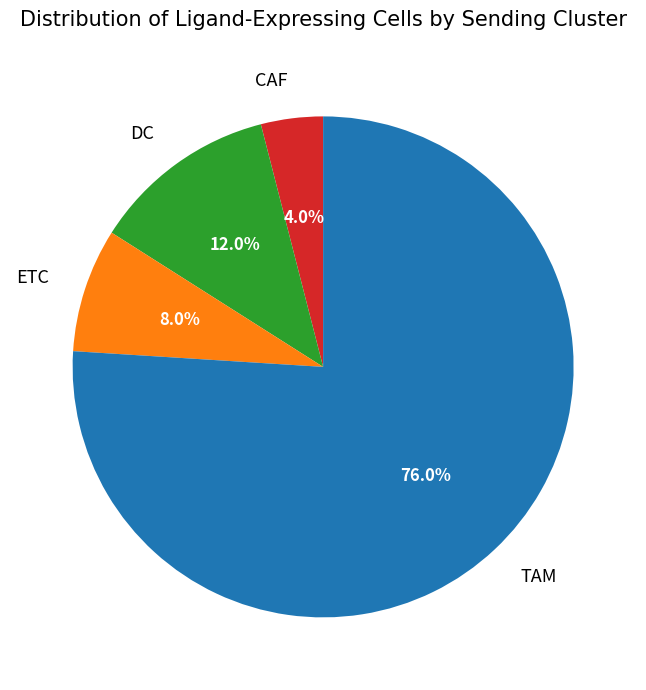

Which category accounts for the majority?

TAM